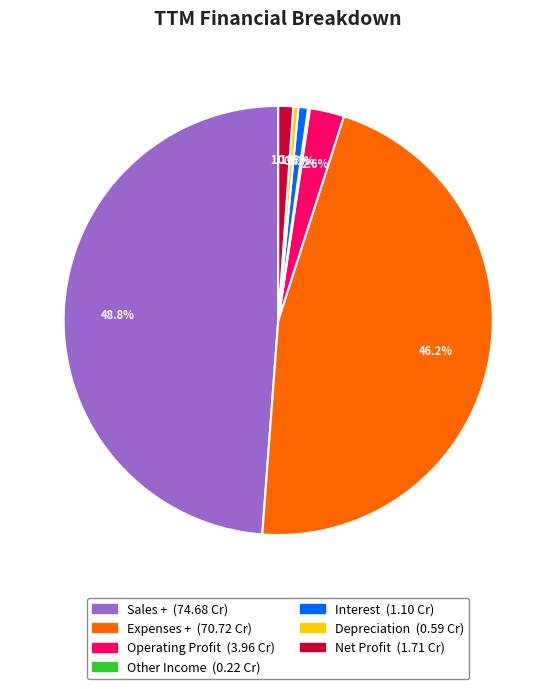

What percentage do Expenses + and Operating Profit together represent?

48.8%